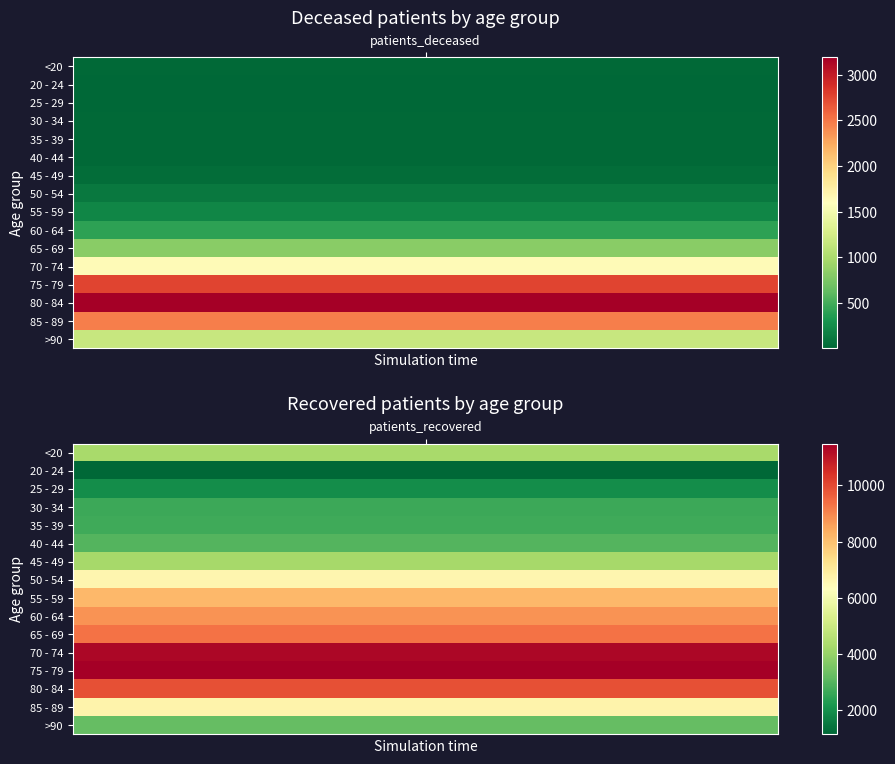

The value of patients_deceased at 70 - 74 is 1636. True or false?

True